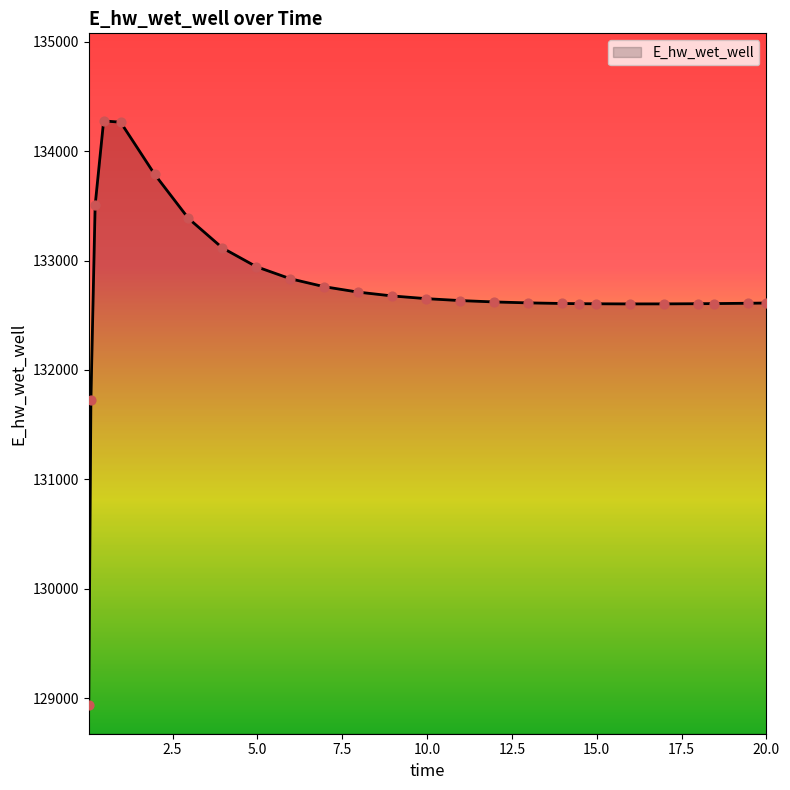

What is the smallest value displayed?

128940.2